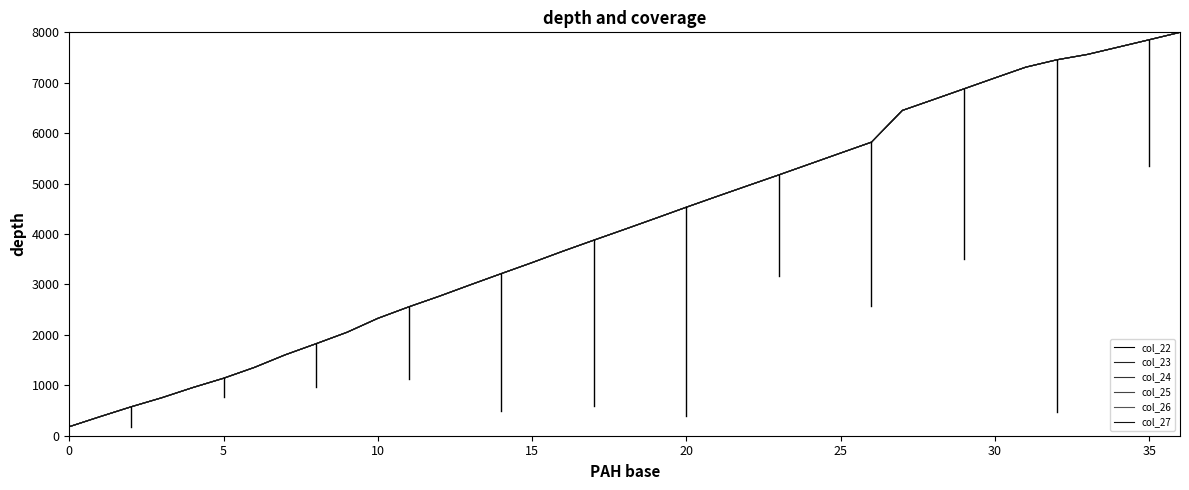

Does the chart display data point markers on the line(s)?

No